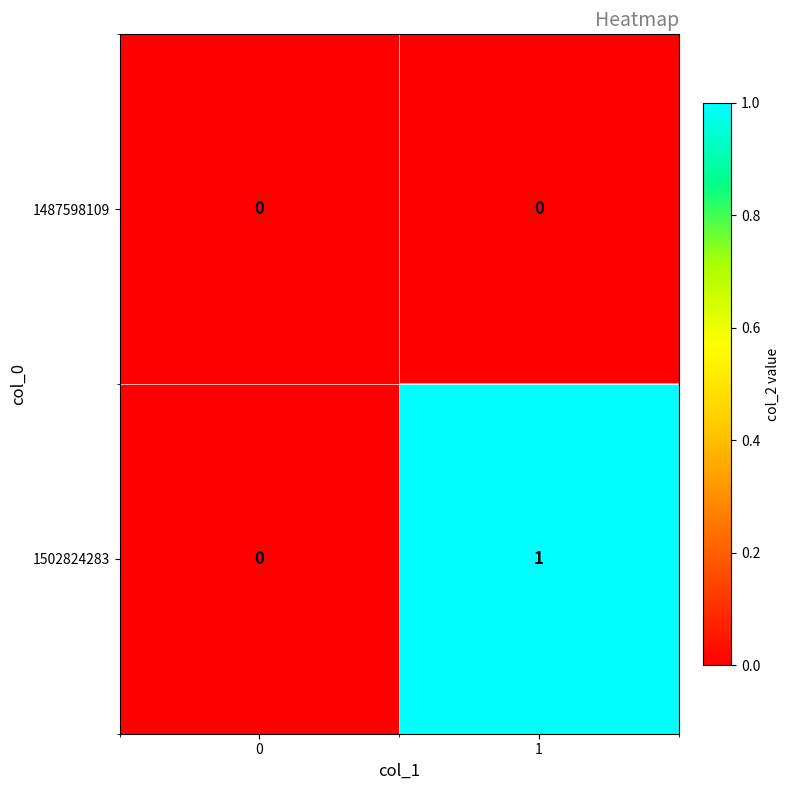

Rank the series by their maximum value, from lowest to highest.

1487598109, 1502824283